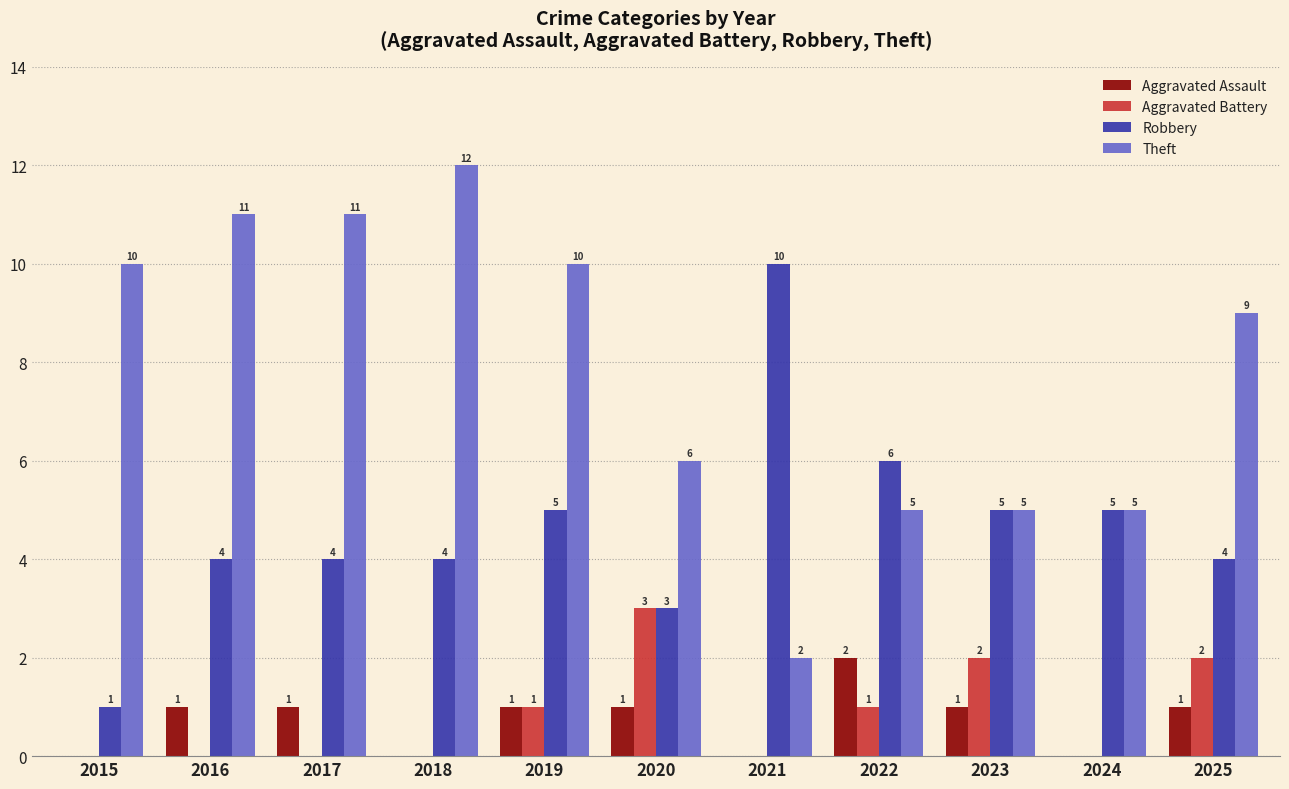

How many Aggravated Assault values are between 0 and 1?

10